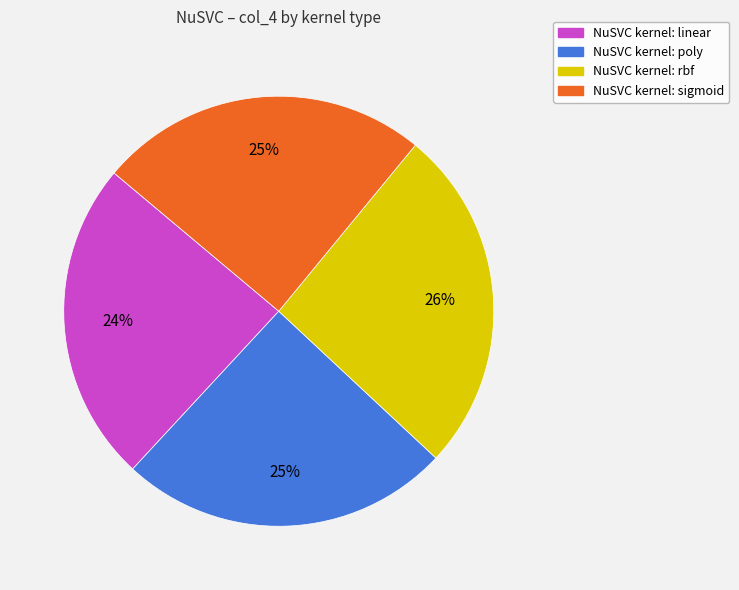

Combined, do NuSVC kernel: rbf and NuSVC kernel: sigmoid account for over 50%?

Yes